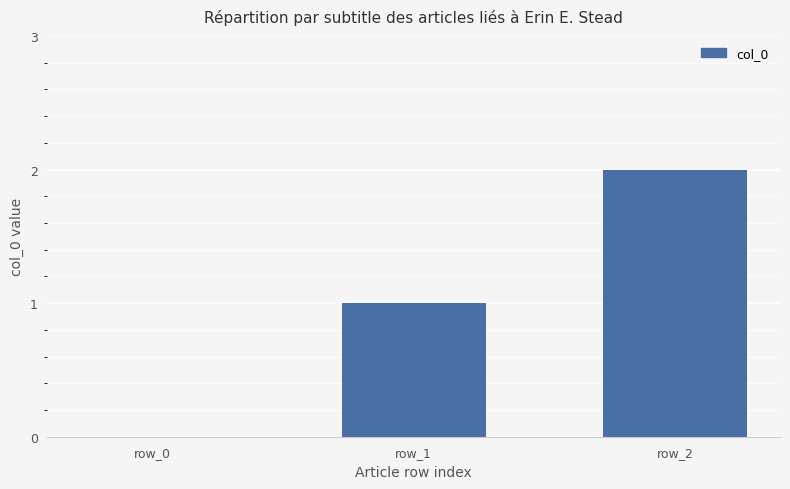

What is the average value?

1